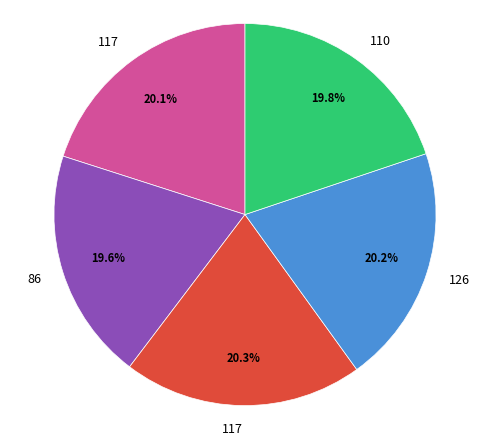

Does any single category account for the majority?

No